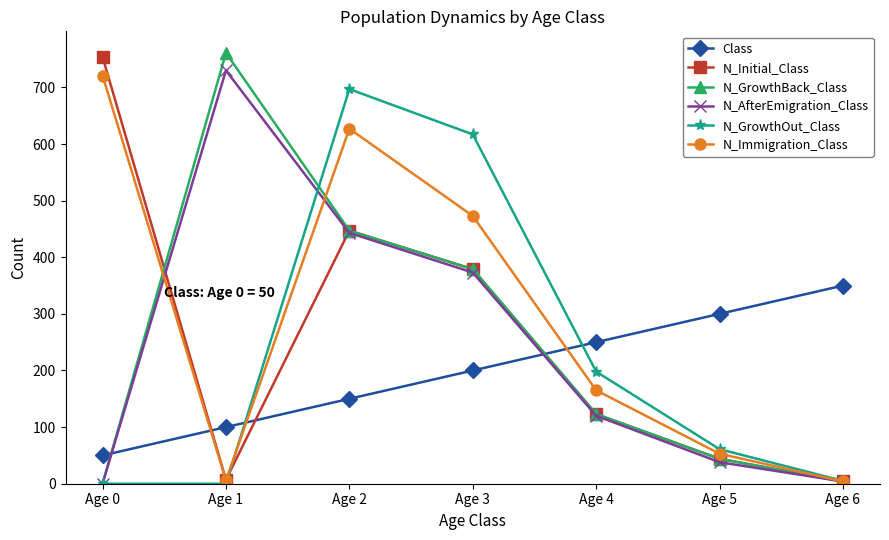

At how many categories does at least one series exceed 374?

4